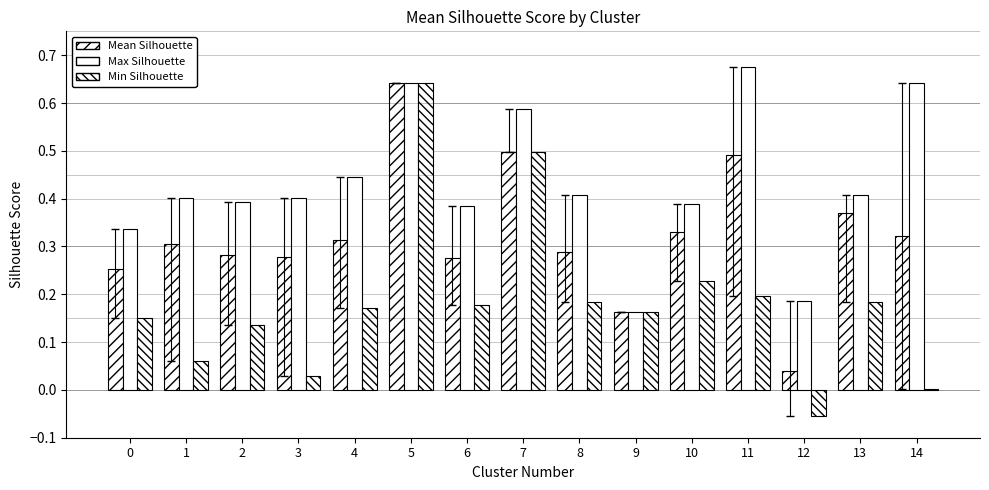

How many distinct data groups are displayed?

3